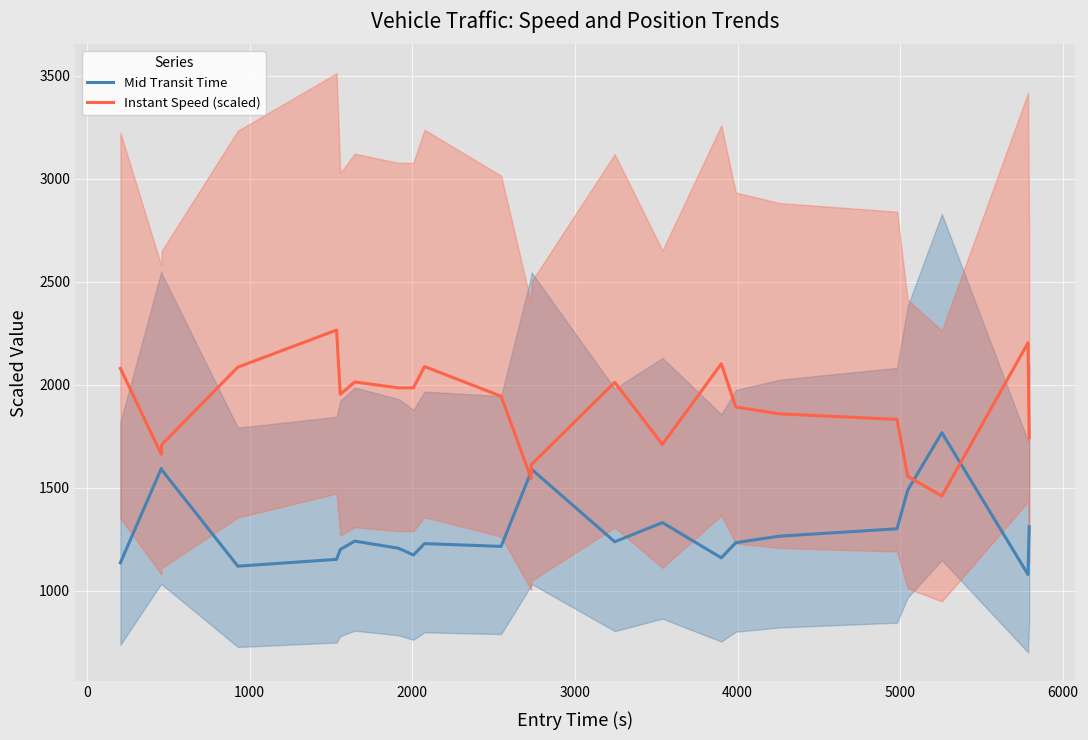

What is the highest value of the Mid Transit Time series?

1768.5